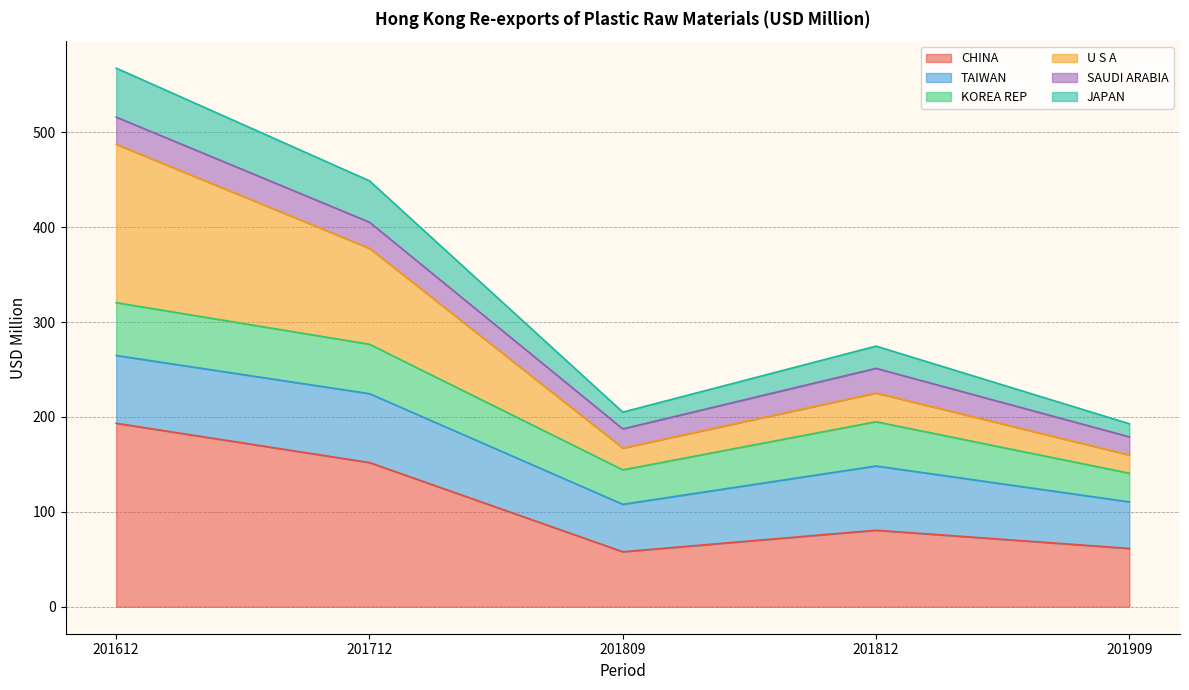

How many interior local peaks does the U S A series have?

1